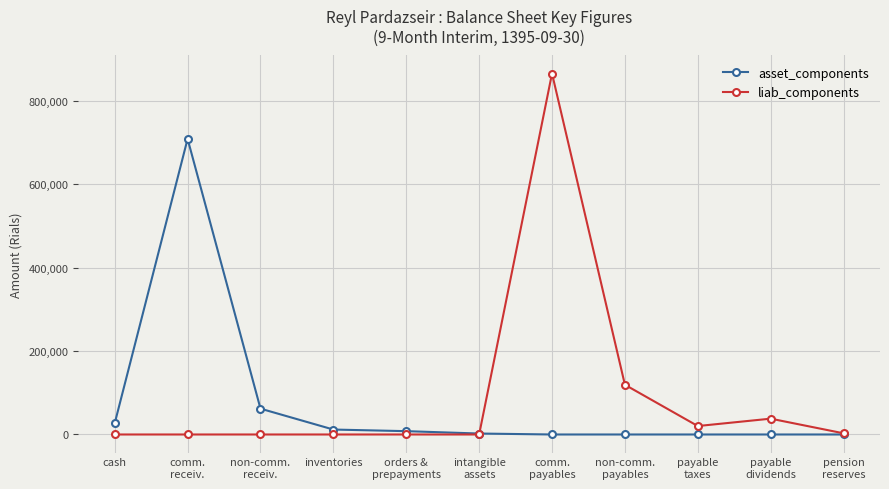

What is the greatest value displayed?

865744